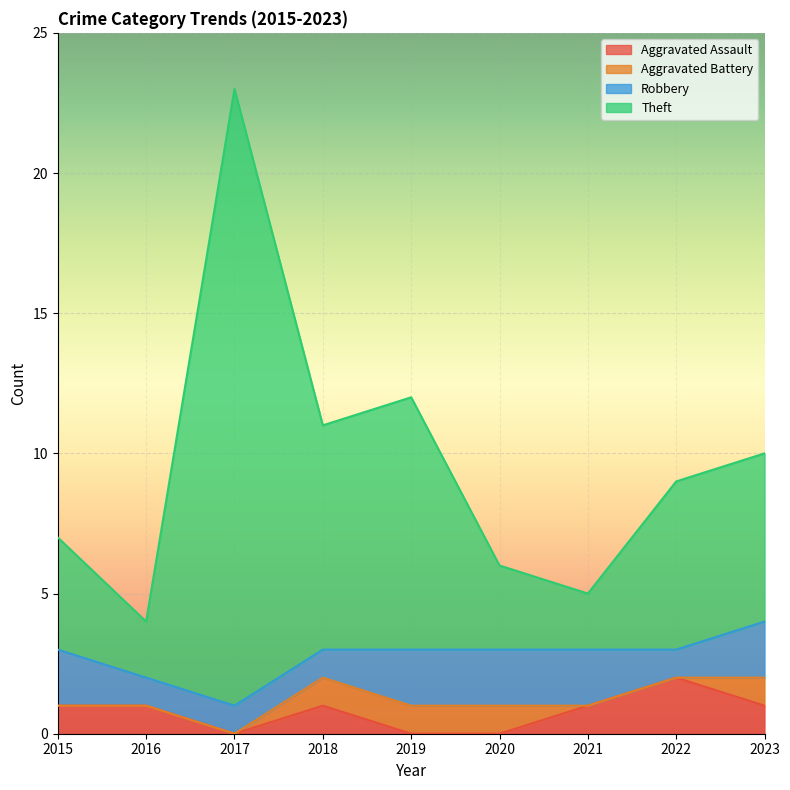

How many values in the Theft series are below 9?

4